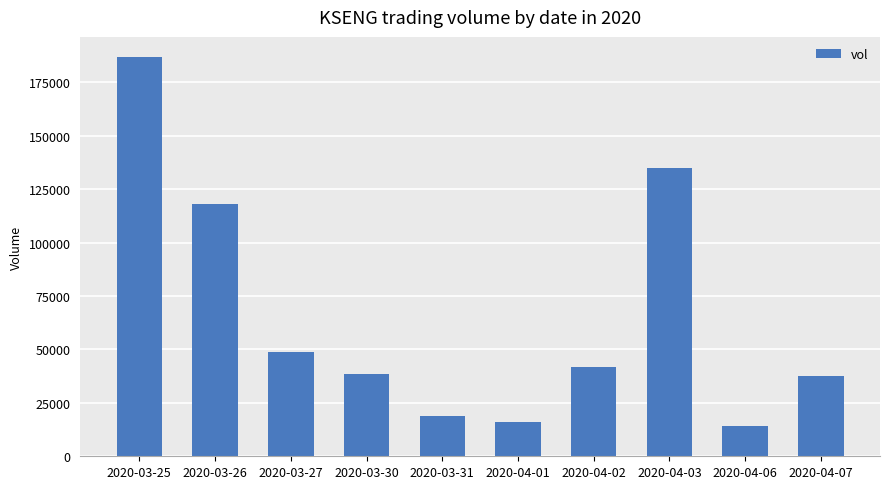

Which category has the highest value across all series?

2020-03-25